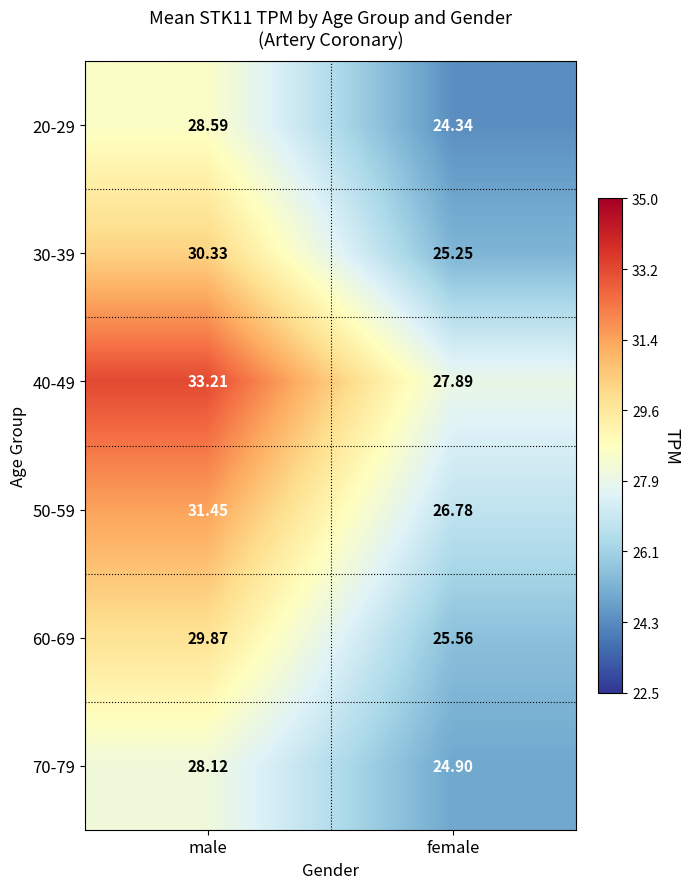

List the series in order of their peak value, highest first.

40-49, 50-59, 30-39, 60-69, 20-29, 70-79